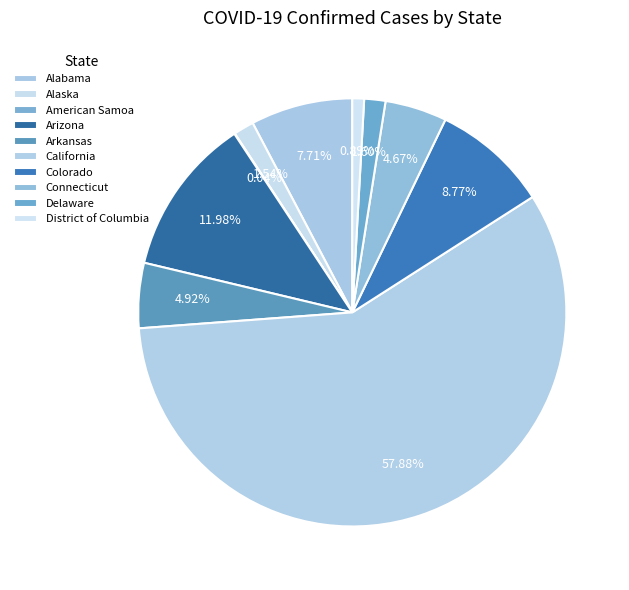

How many slices are in this pie chart?

10